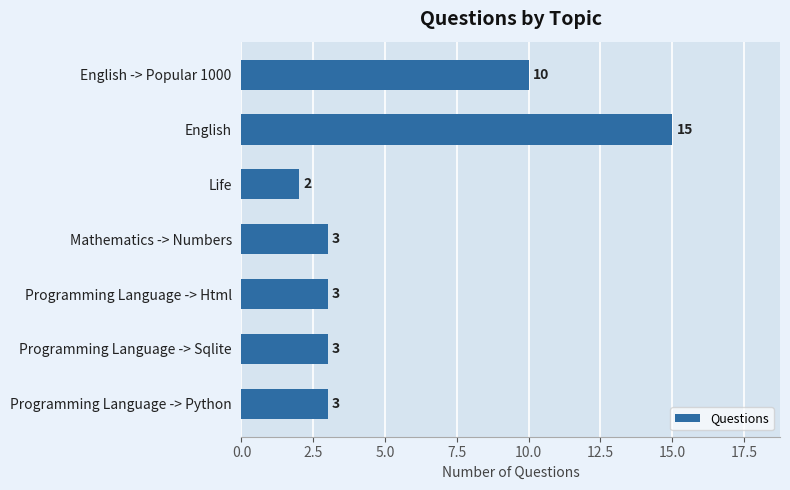

What position from the top is Mathematics -> Numbers?

4